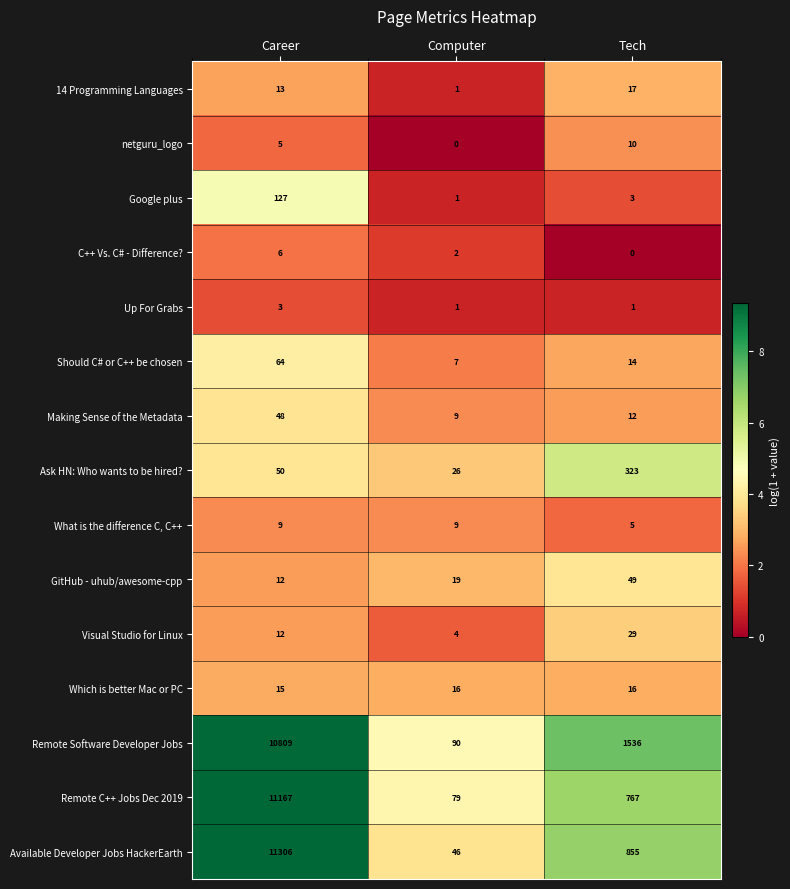

What is the sum of all Should C# or C++ be chosen values?

85